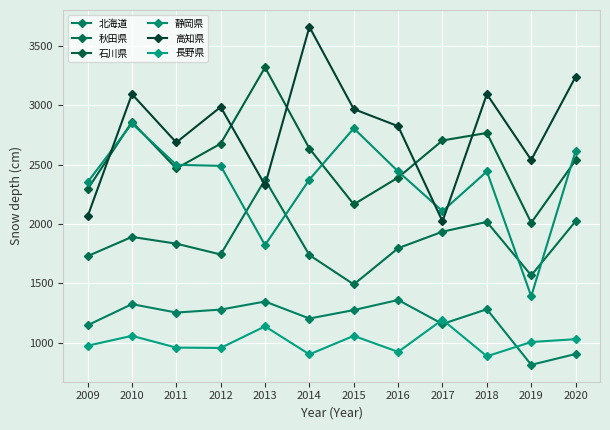

Where is 石川県 nearest to the value 2664?

2012